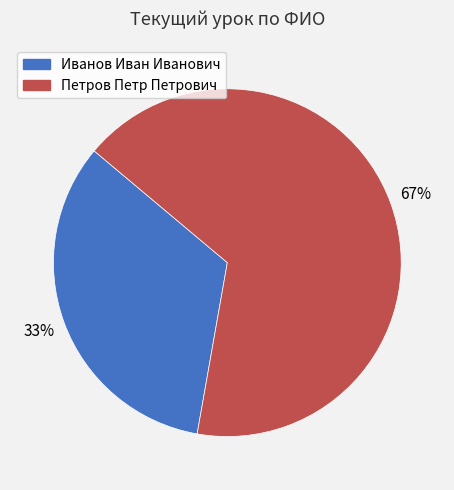

True or false: Петров Петр Петрович accounts for 67% of the total.

True